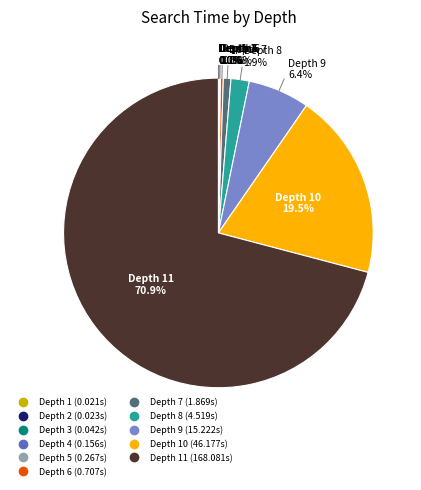

Is there a majority slice in this chart?

Yes